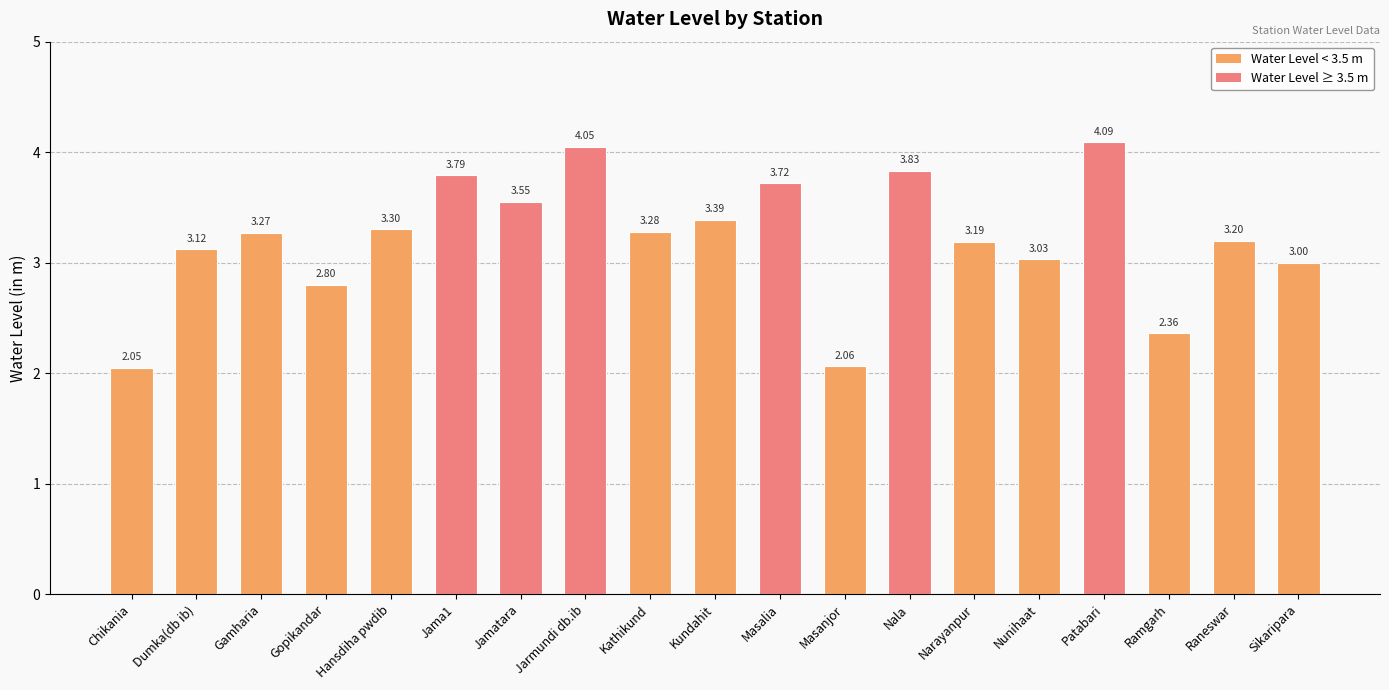

Are the bars grouped side by side (vs. stacked)?

No